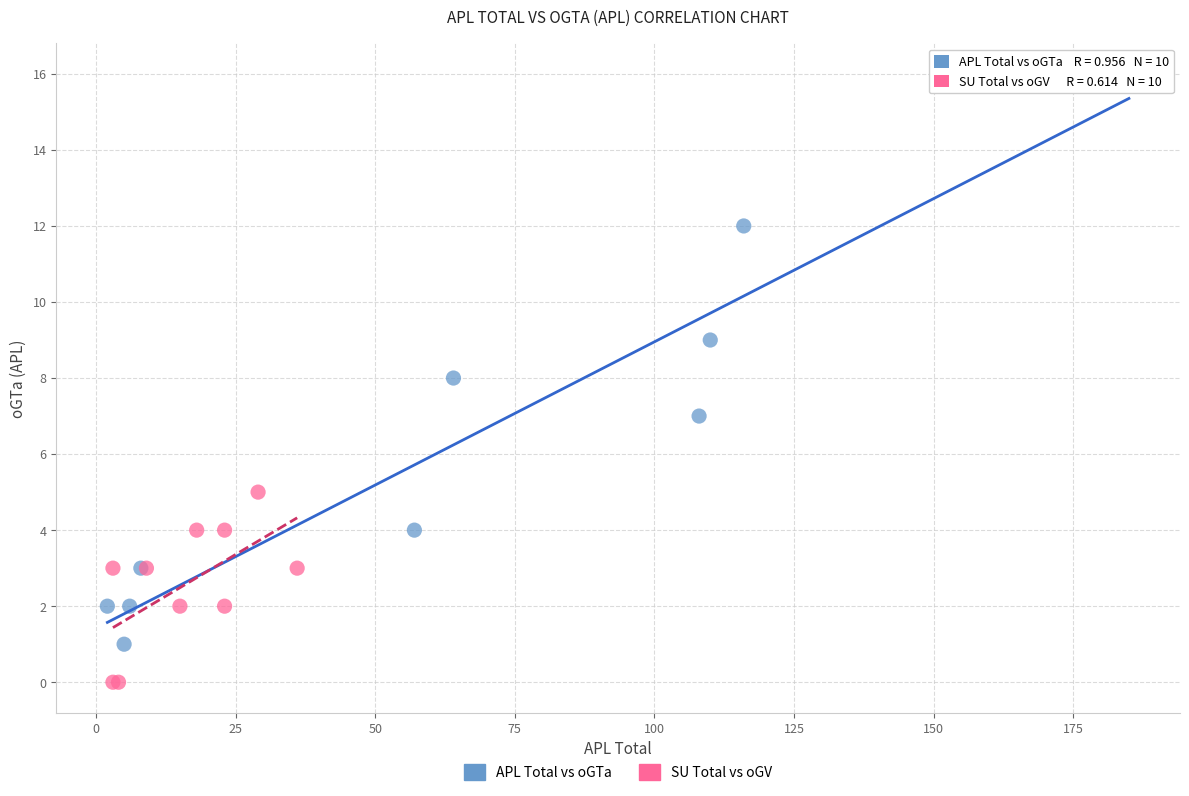

Which series contains the lowest Y value?

SU Total vs oGV